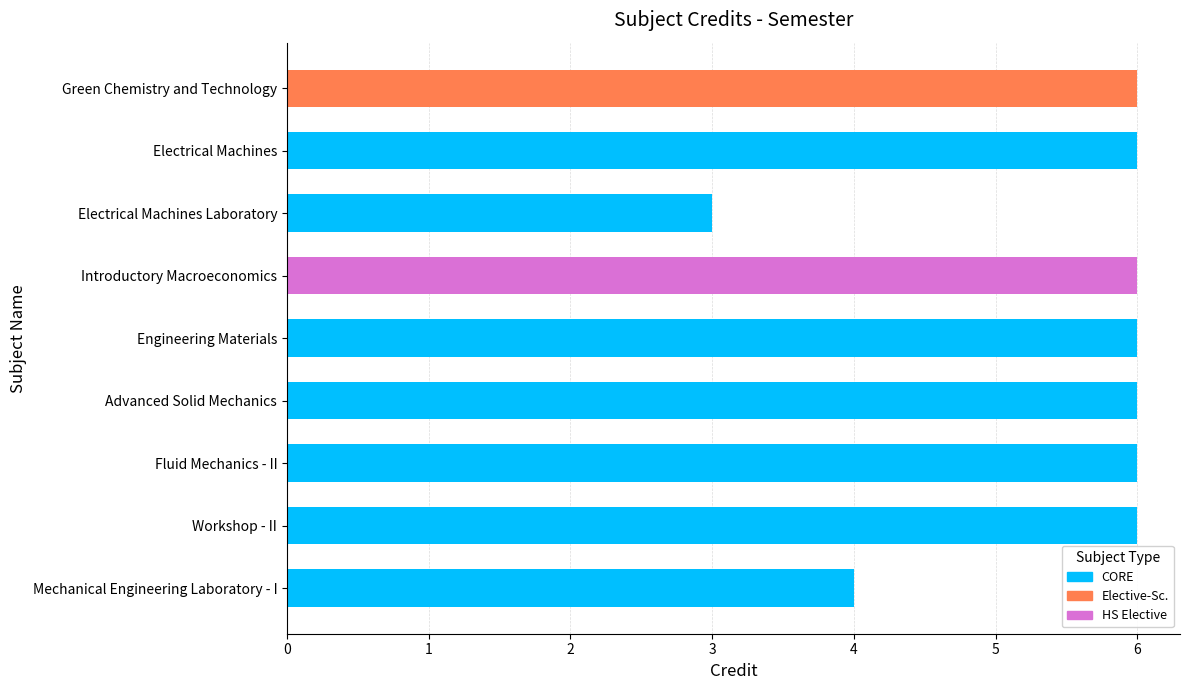

What is the ratio of the value at Fluid Mechanics - II to the value at Green Chemistry and Technology?

1.0